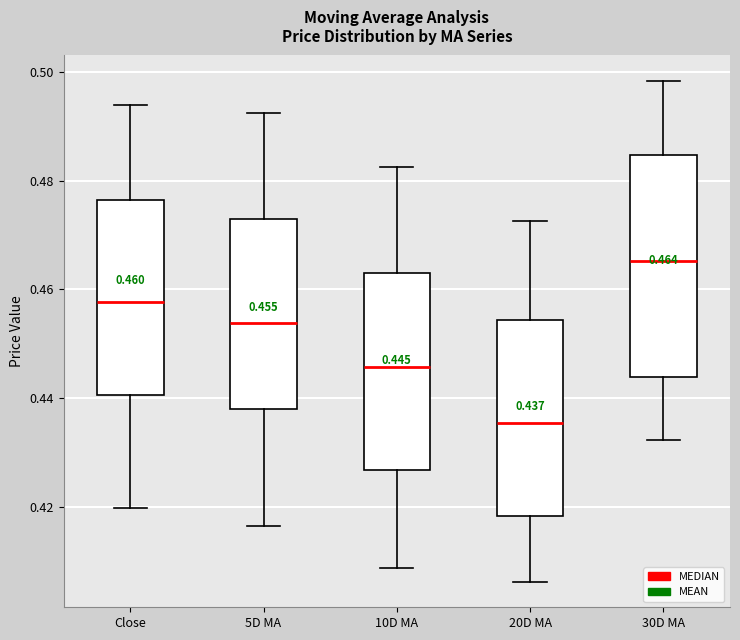

Comparing the boxes themselves (not the whiskers), which one is the tallest?

30D MA